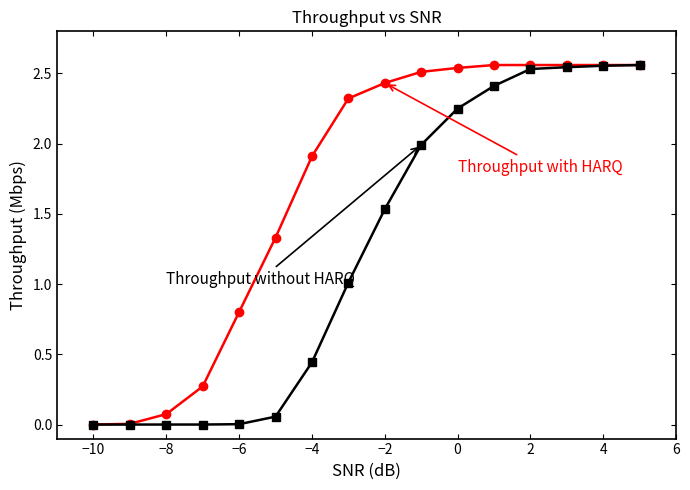

How many lines are shown in the chart?

2